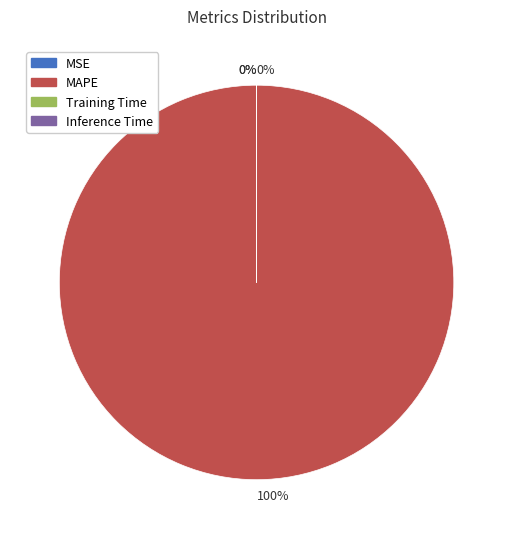

To the nearest percent, what is the average slice percentage?

25%